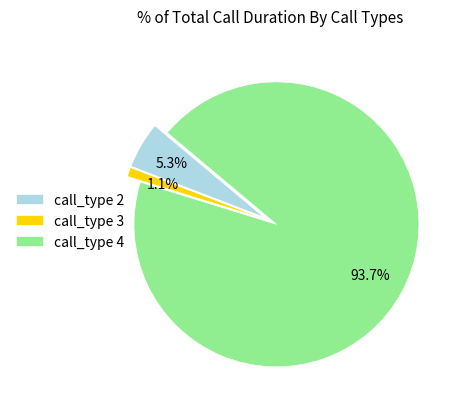

Rank the categories by value from highest to lowest.

call_type 4, call_type 2, call_type 3